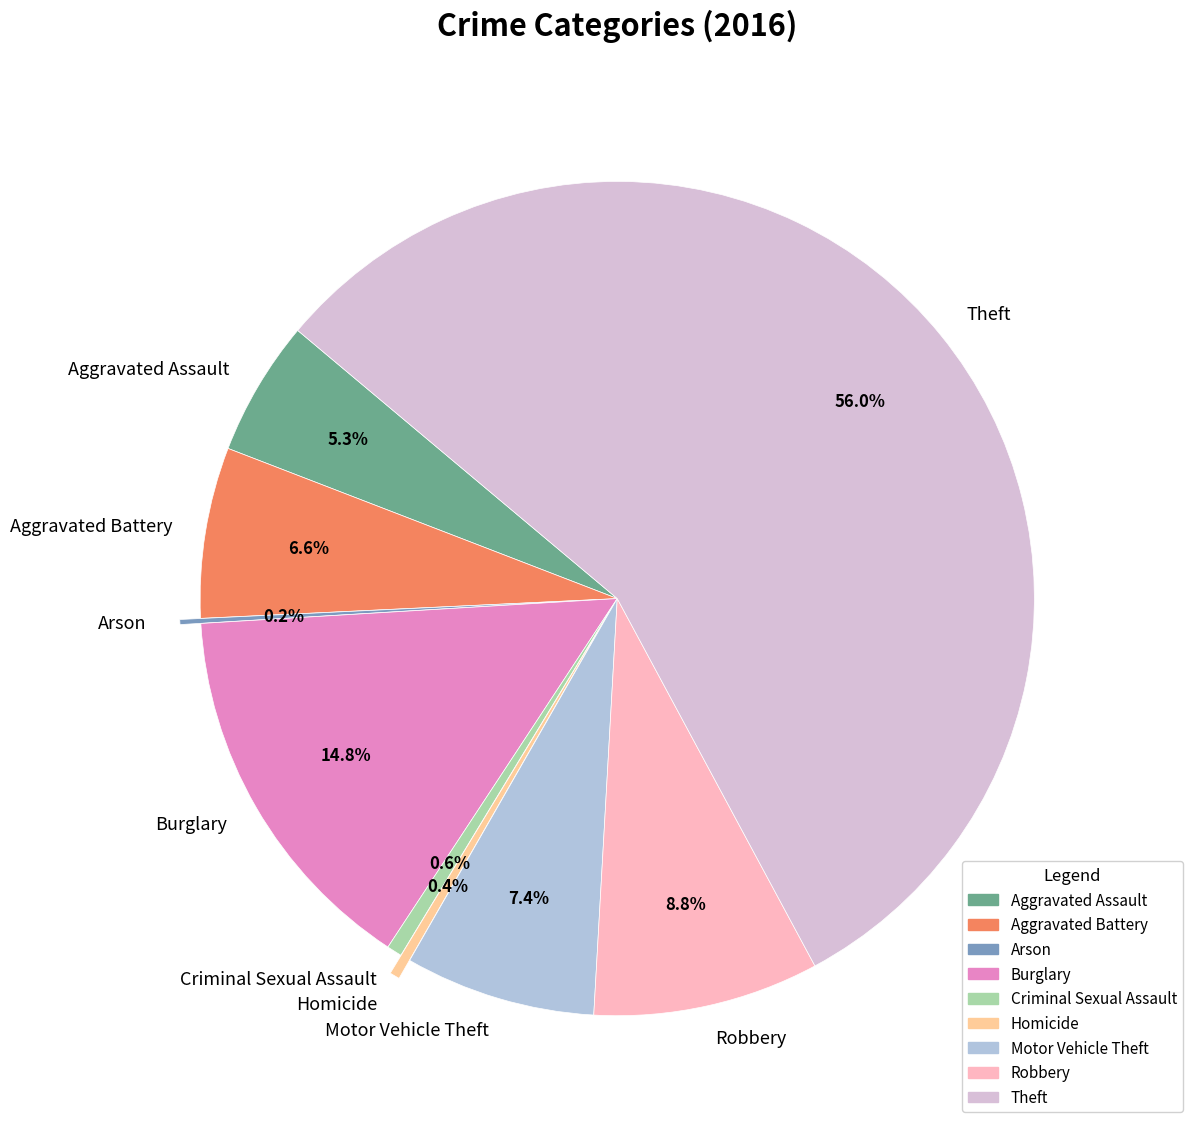

True or false: Aggravated Assault accounts for 5% of the total.

True